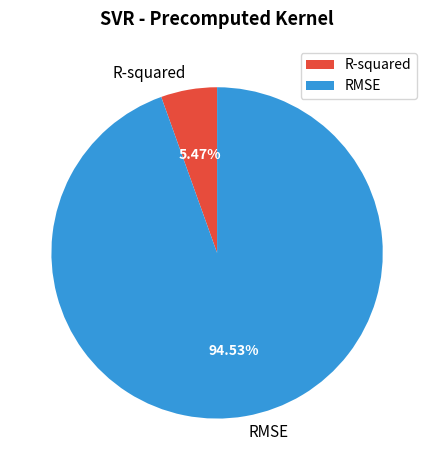

Is there a majority slice in this chart?

Yes